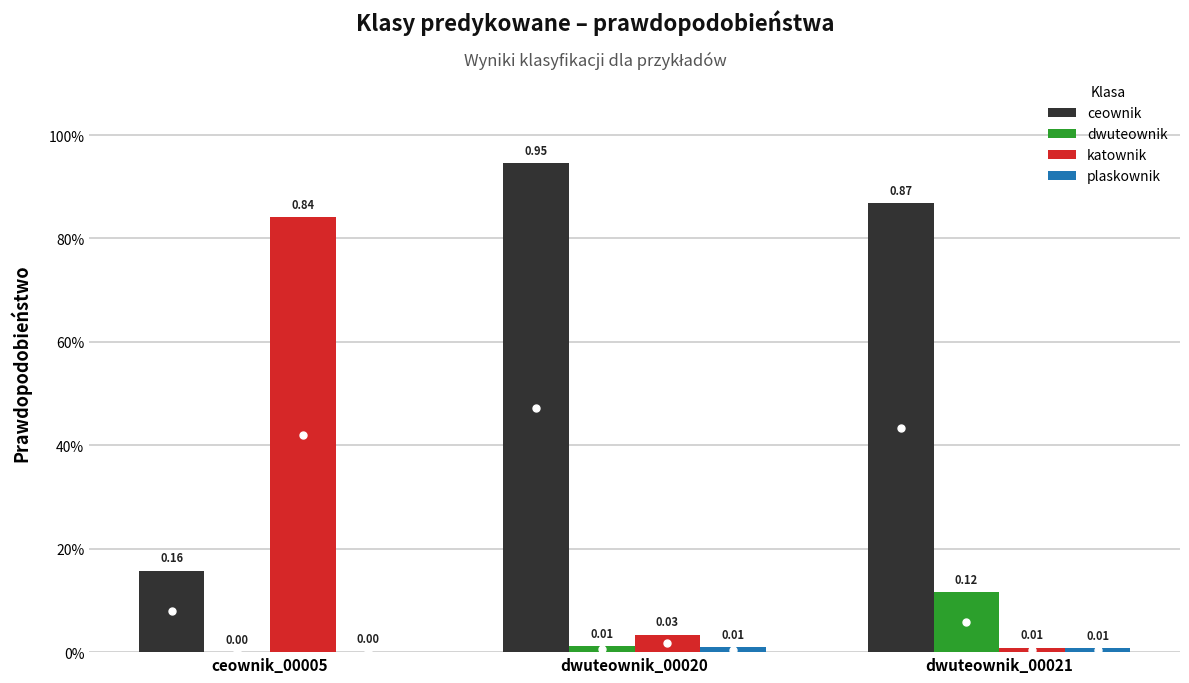

At which category does the chart reach its minimum across all series?

ceownik_00005